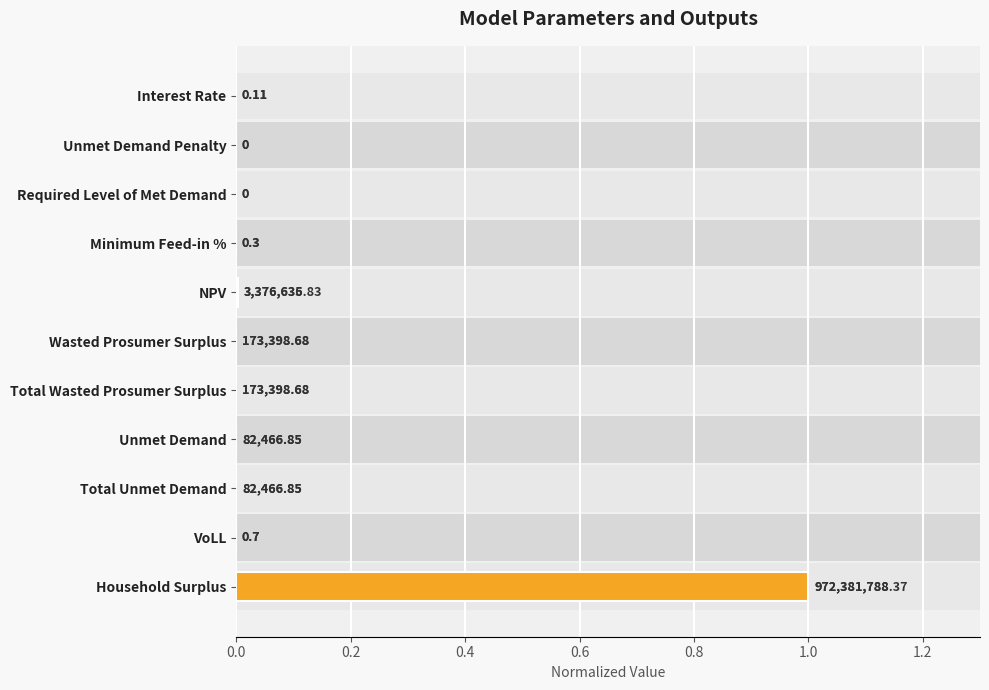

What is the greatest value displayed?

1.0